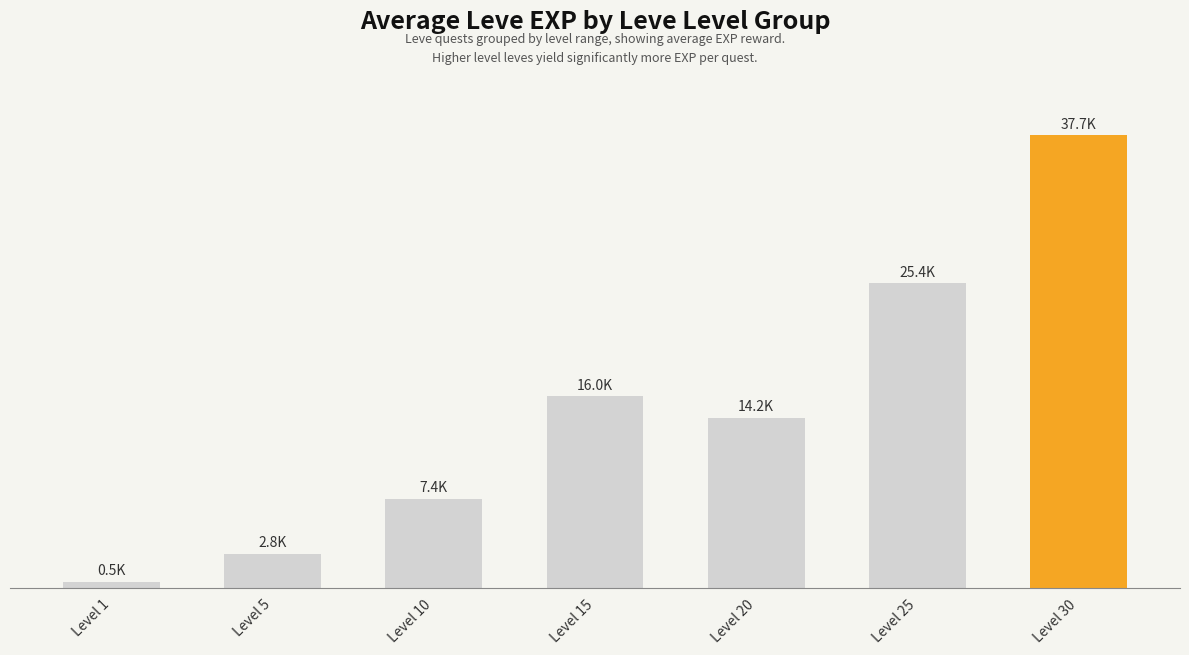

What is the value of the 1st bar from the left?

510.2